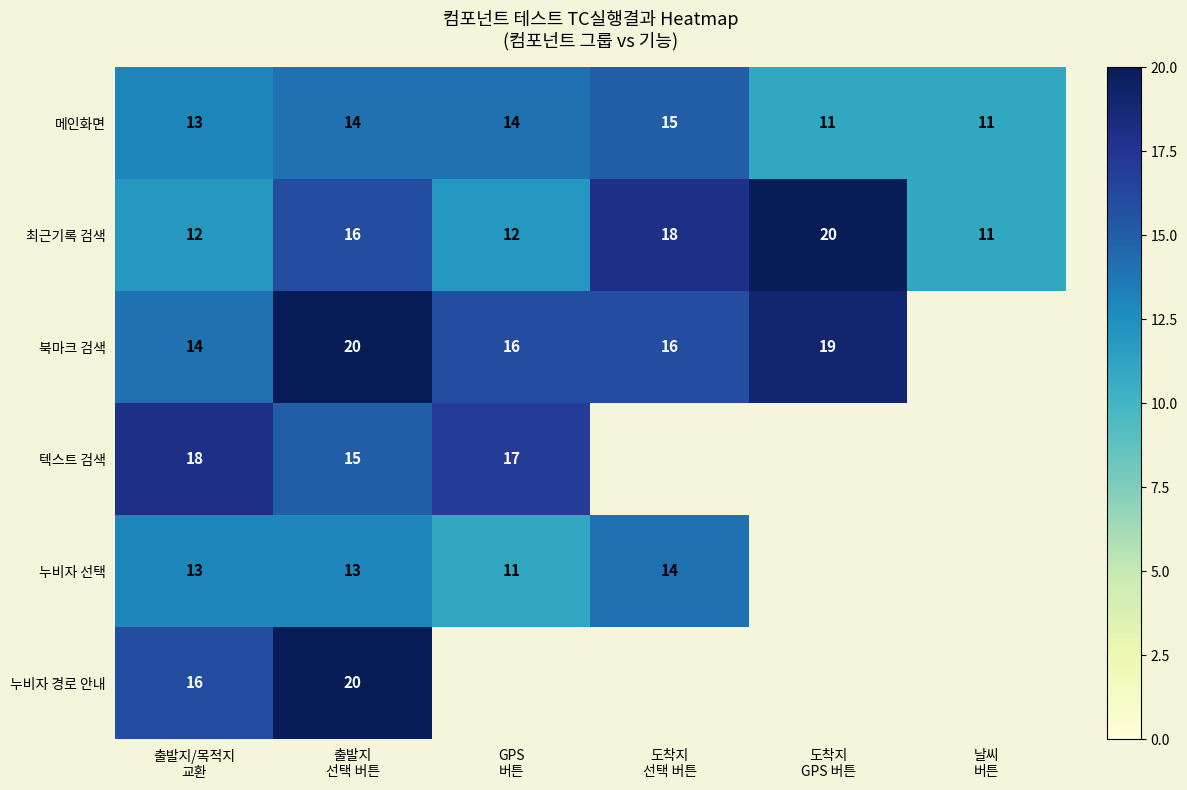

How many series are shown in this chart?

6